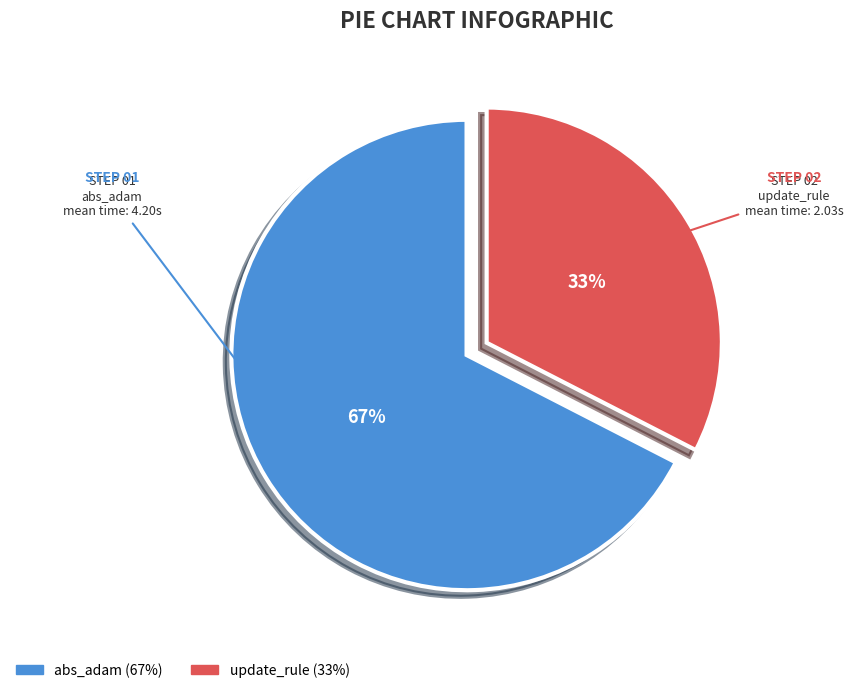

Between abs_adam and update_rule, which is larger?

abs_adam